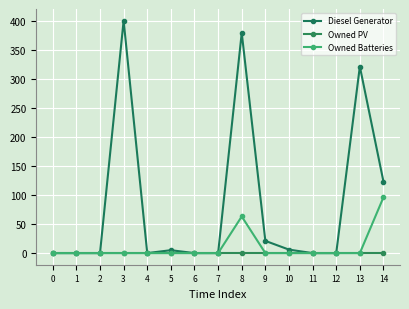

The value of Owned Batteries at 7 is 0.0. True or false?

True